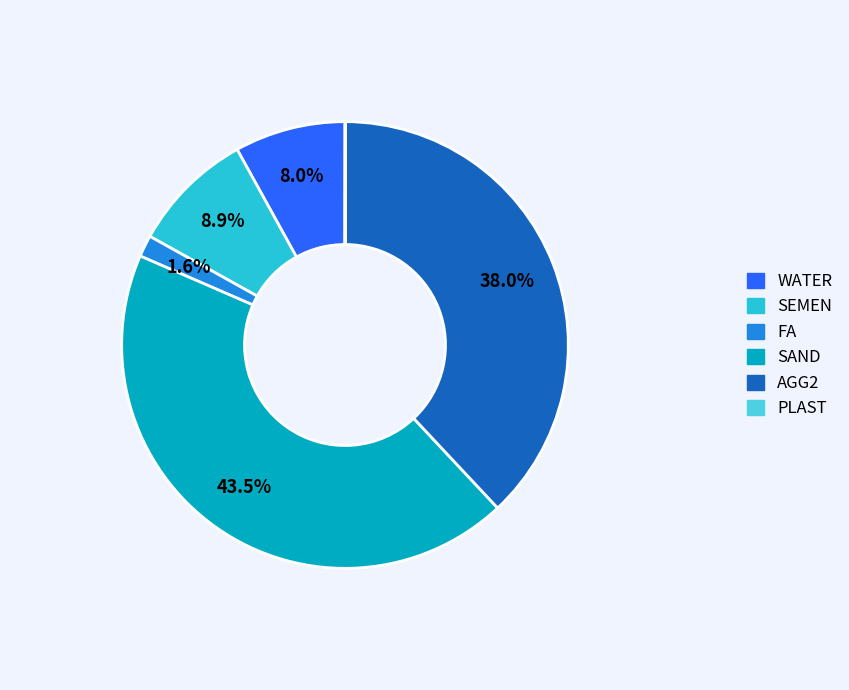

Combined, what portion of the pie is AGG2 and WATER?

46.0%